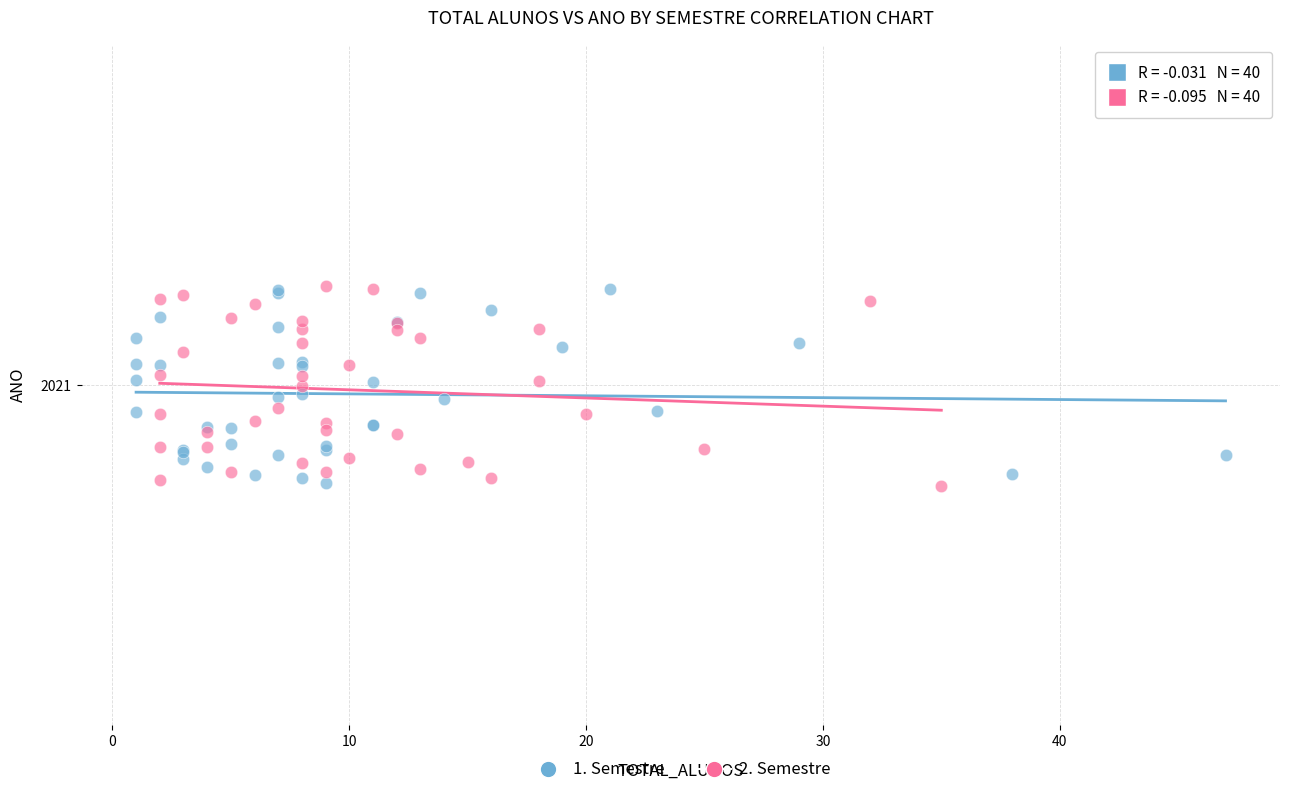

What are all the series names shown in the legend?

1. Semestre, 2. Semestre